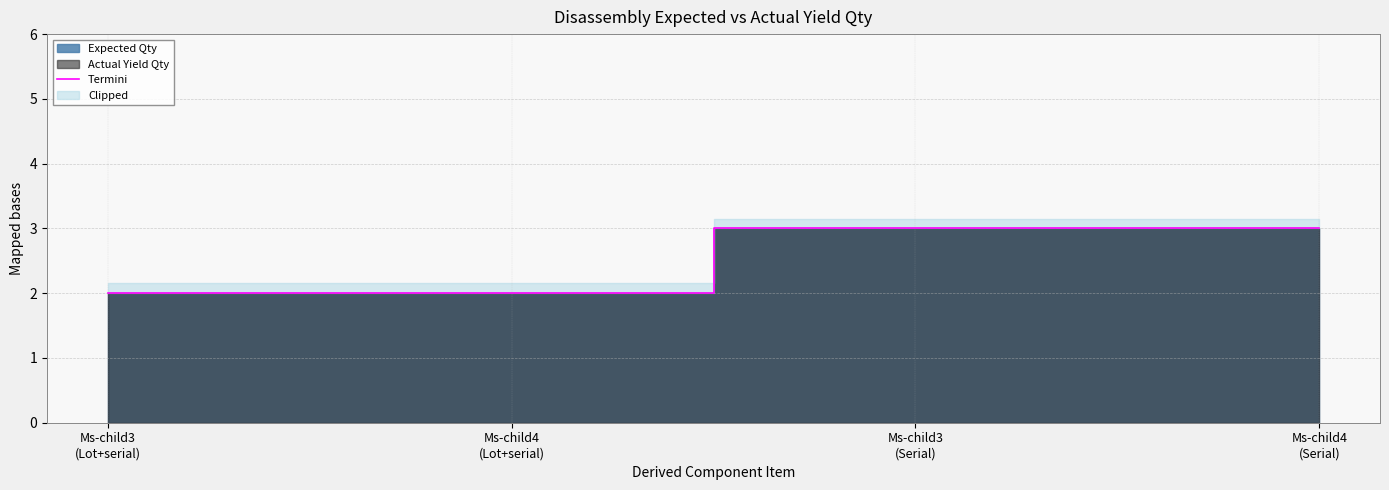

What value does the data have at Ms-child3
(Serial)?

3